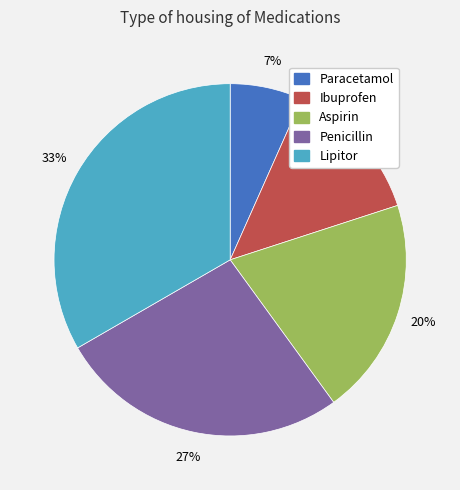

To the nearest percent, what percentage of the pie is Paracetamol?

7%